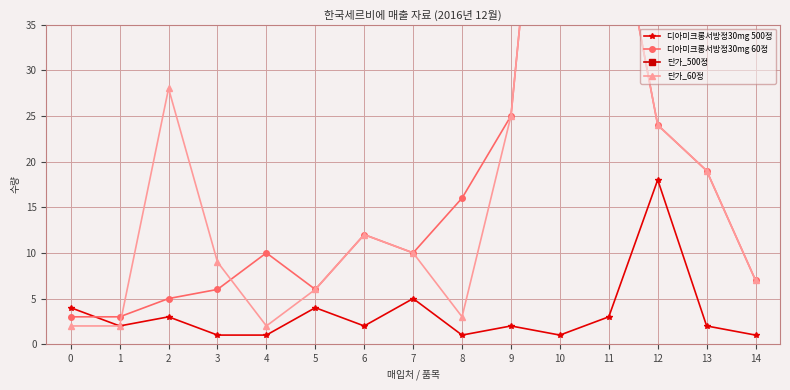

Rank the series by their maximum value, from highest to lowest.

단가_500정, 디아미크롱서방정30mg 60정, 단가_60정, 디아미크롱서방정30mg 500정